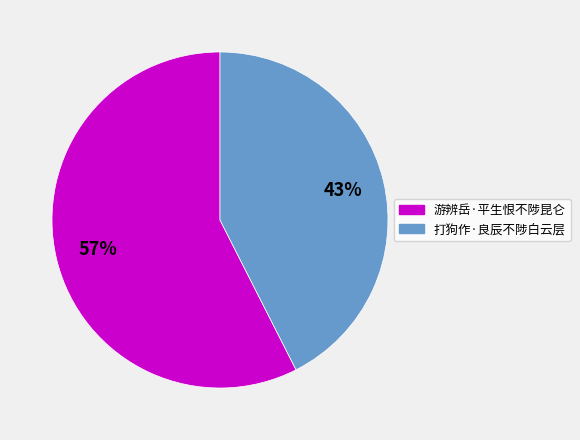

Is there a majority slice in this chart?

Yes